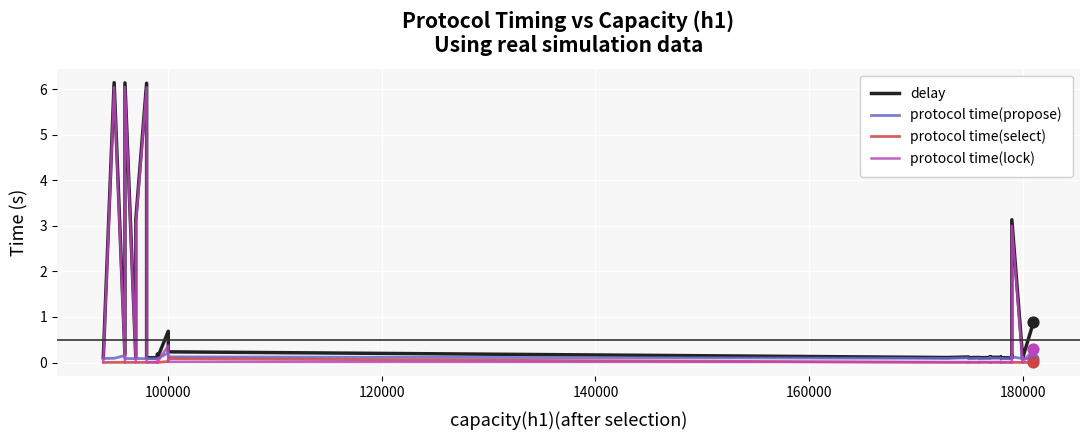

What are all the series names shown in the legend?

delay, protocol time(propose), protocol time(select), protocol time(lock)